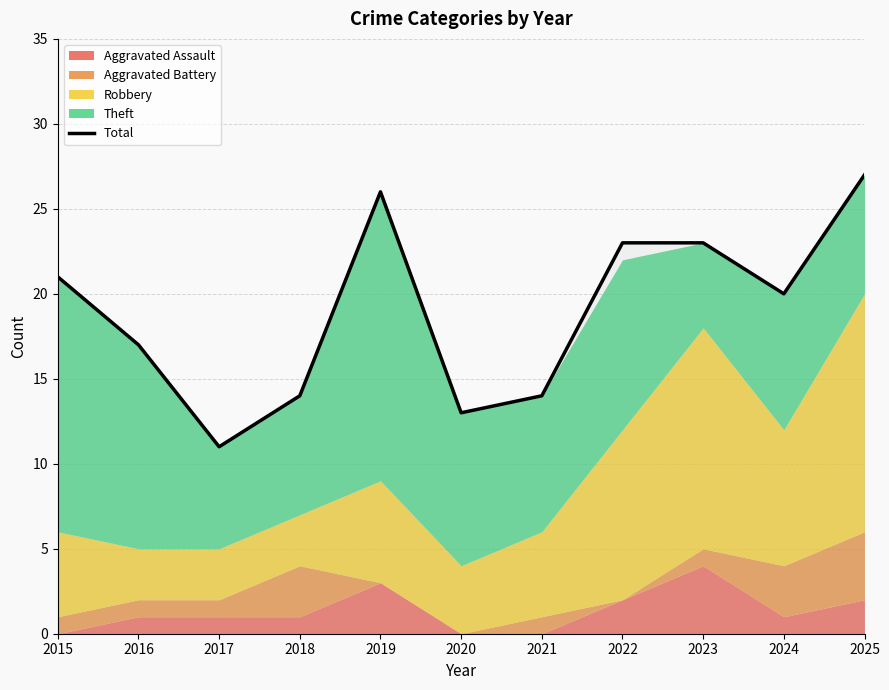

True or false: the data shows 6 at 2017.

False